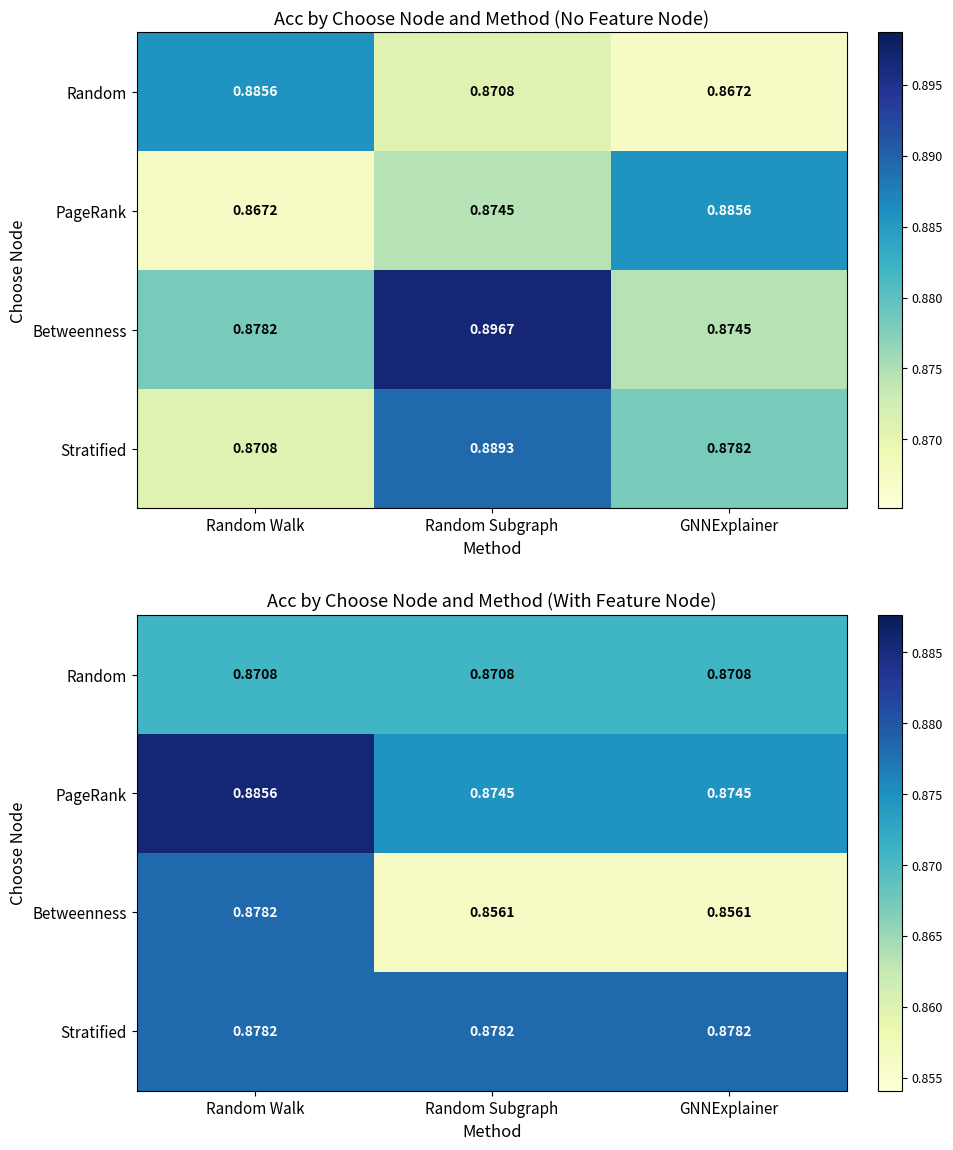

What is the total value across all series at GNNExplainer?

3.5